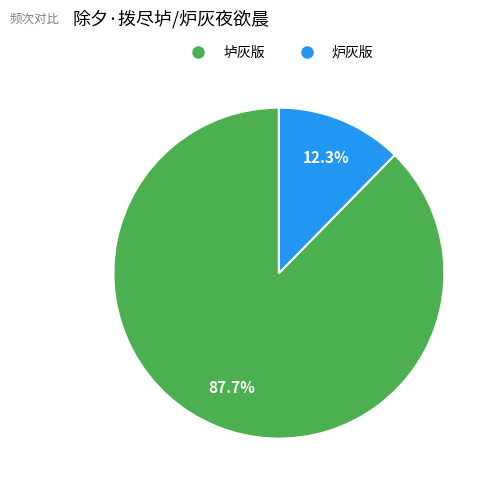

Is there a majority slice in this chart?

Yes